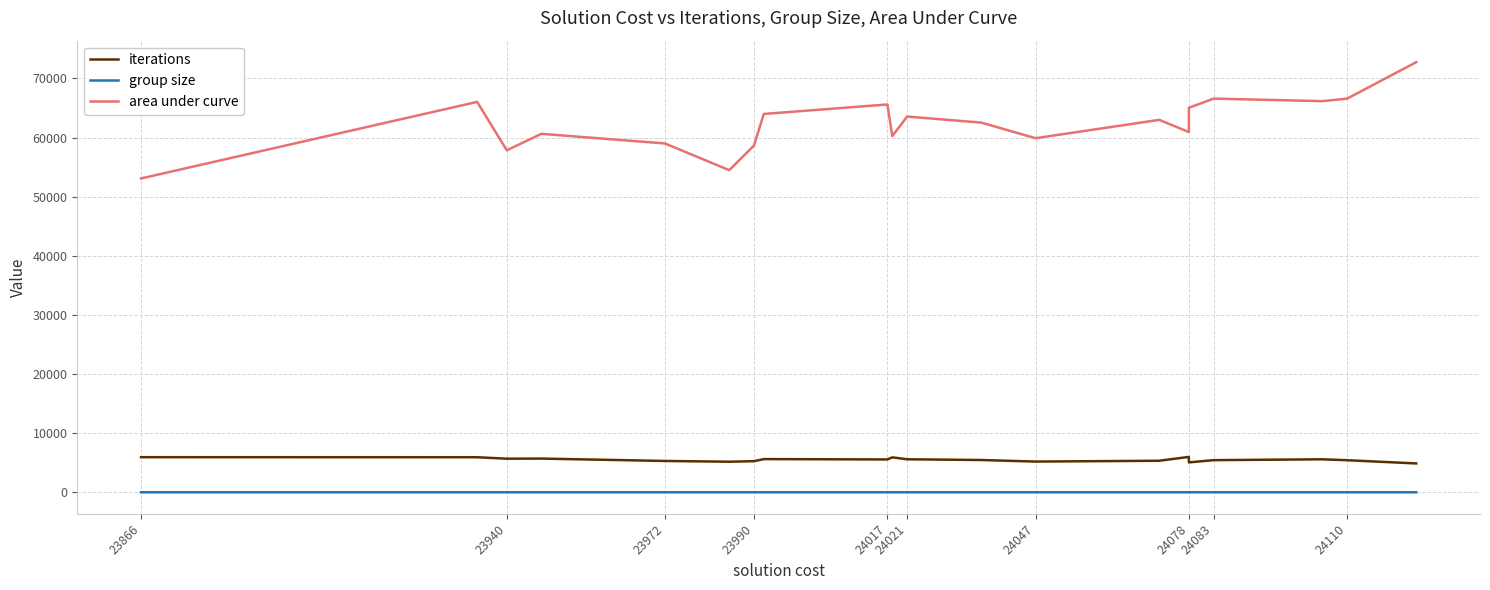

True or false: area under curve and group size intersect in this chart.

False